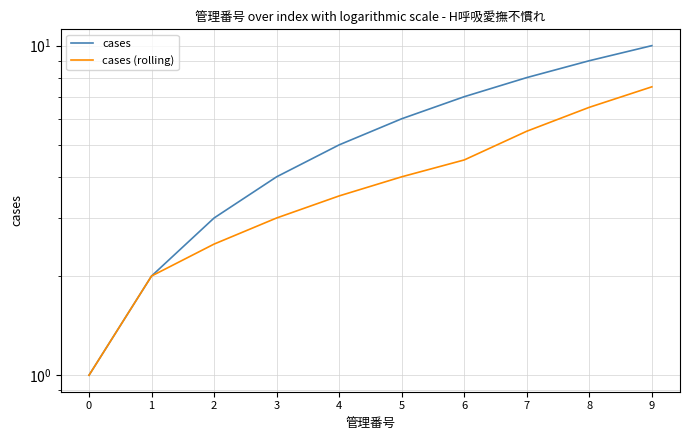

Count the cases values in the range 3 to 8.

6